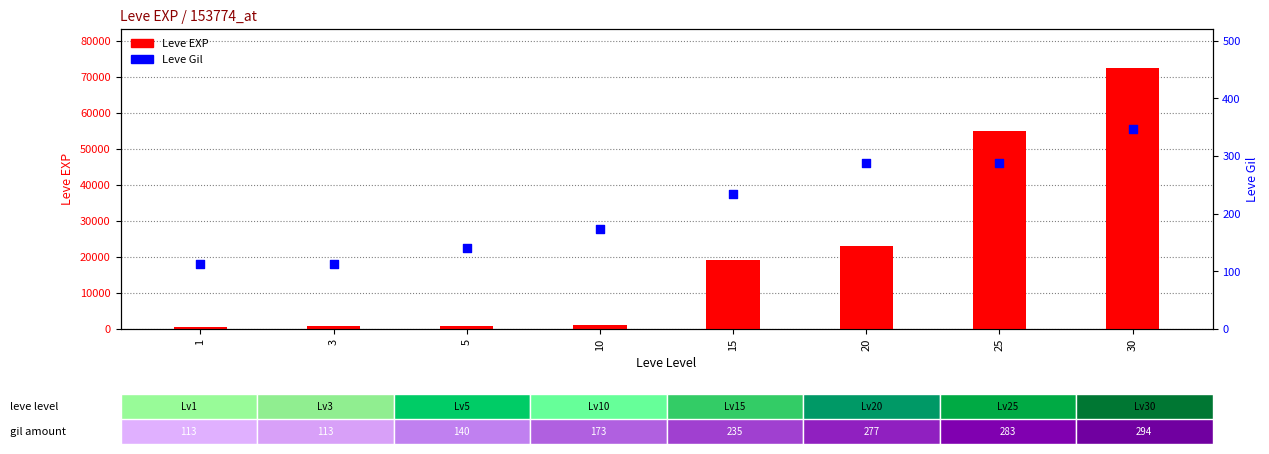

What are all the series names shown in the legend?

Leve EXP, Leve Gil